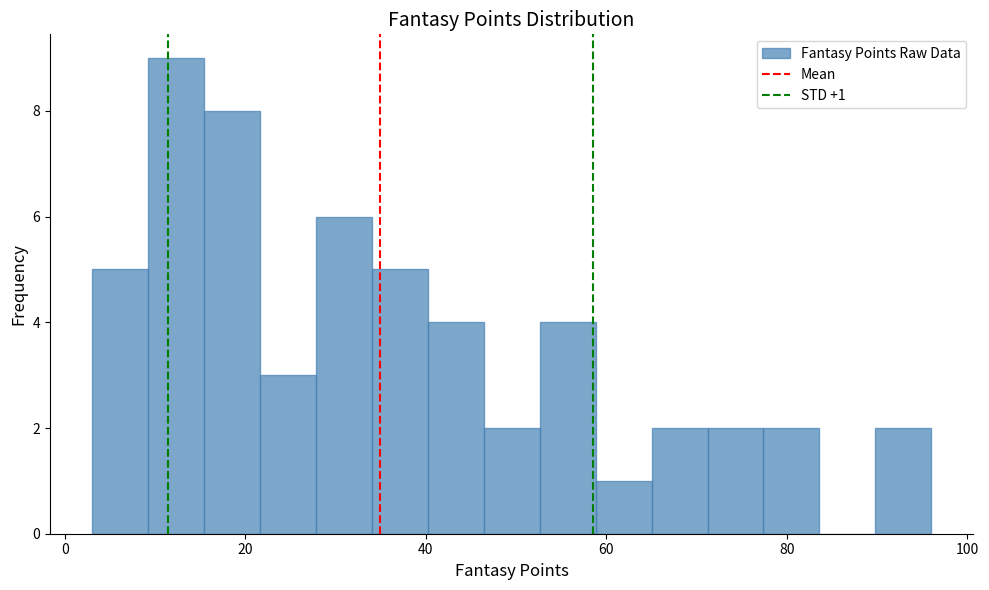

Around what value on the x-axis is the tallest bar? Give the approximate position of its centre, as read against the axis.

12